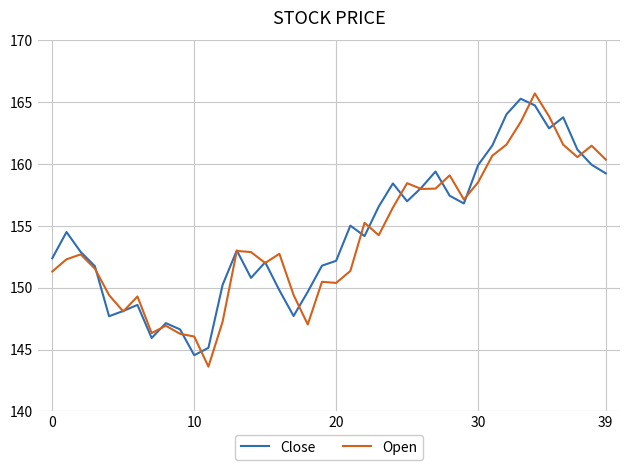

What is the lowest value of the Open series?

143.6